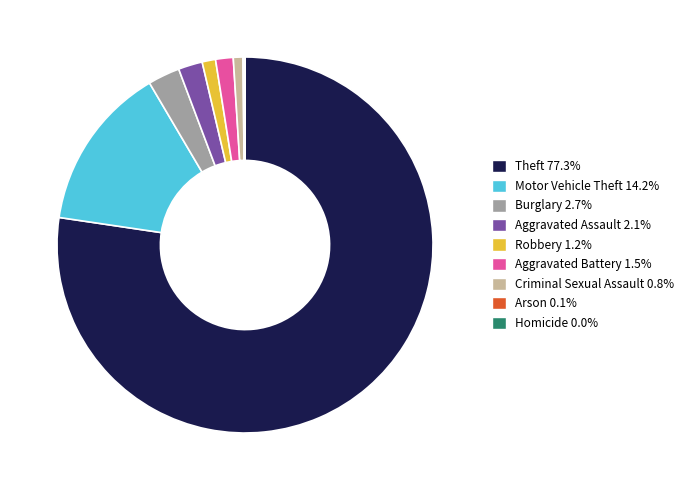

Does Theft account for over 50% of the chart?

Yes